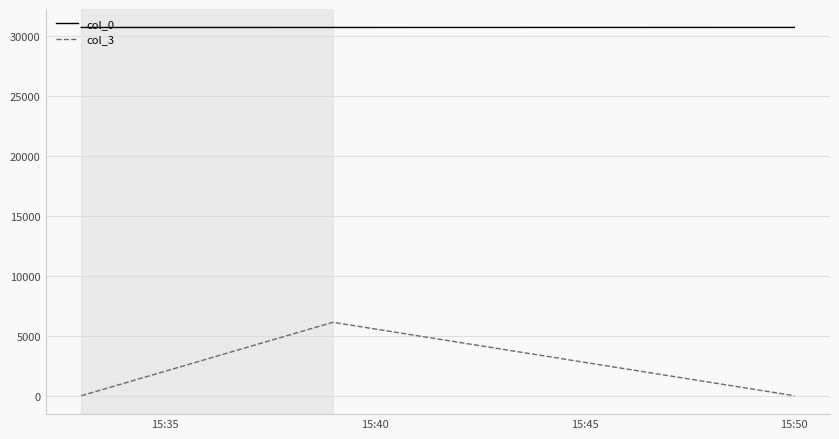

At how many categories does at least one series exceed 4657?

3